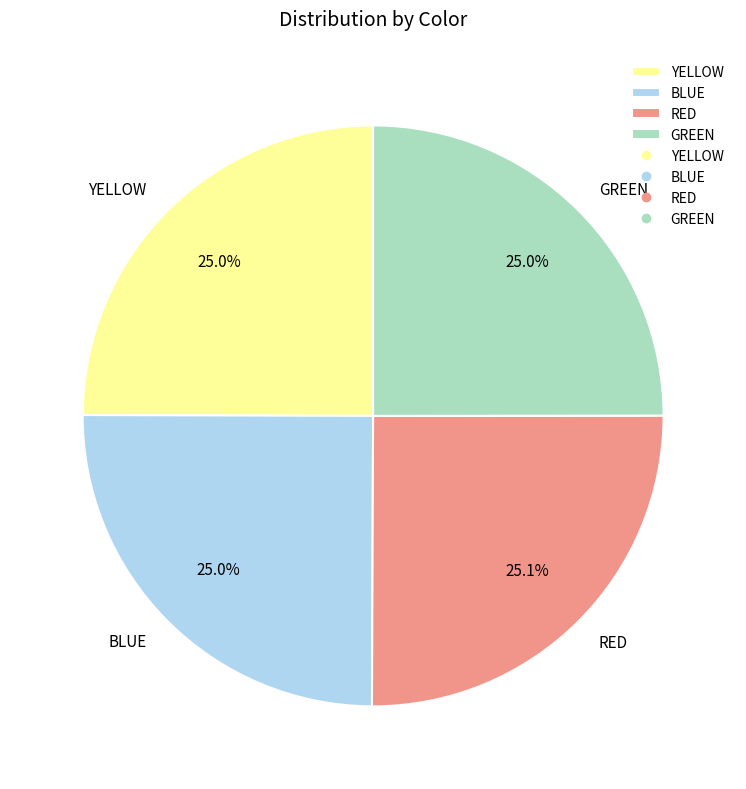

How much of the chart is everything except RED?

74.9%